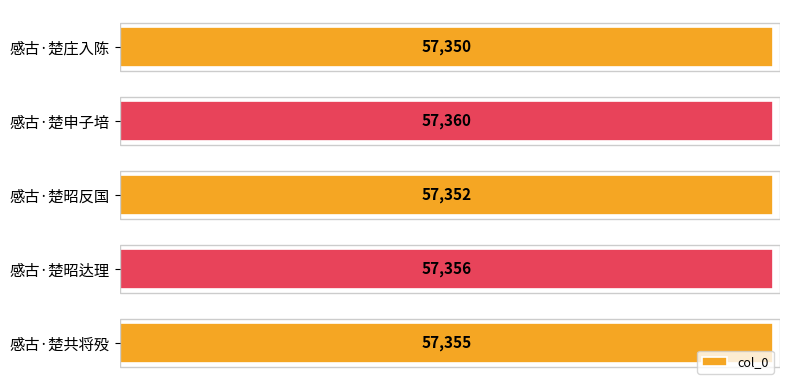

What is the value of the 2nd bar from the top?

57360